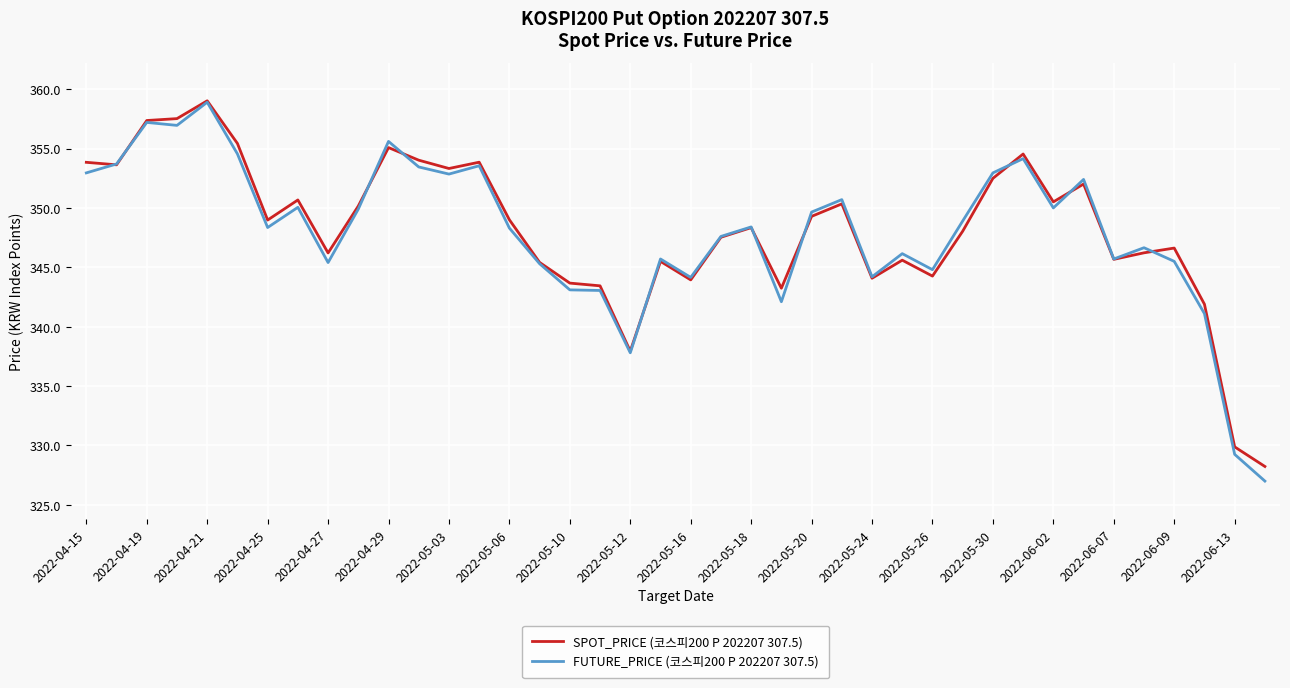

What is the difference between the maximum and minimum values in the SPOT_PRICE (코스피200 P 202207 307.5) series?

30.8